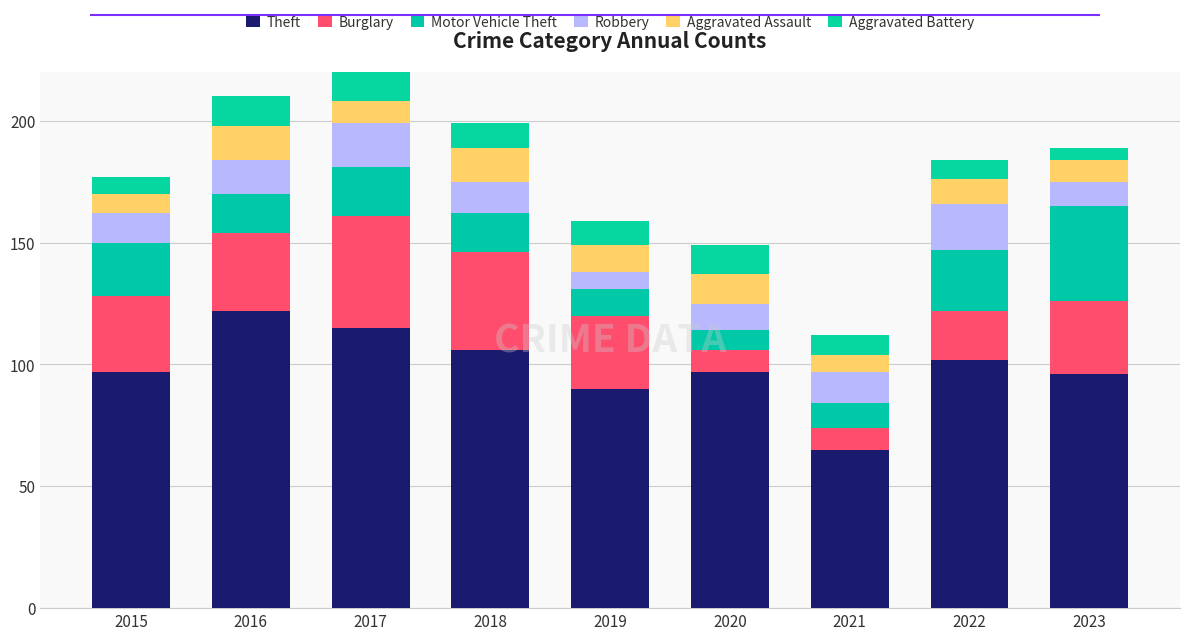

The Burglary series shows 54 at 2016. True or false?

False